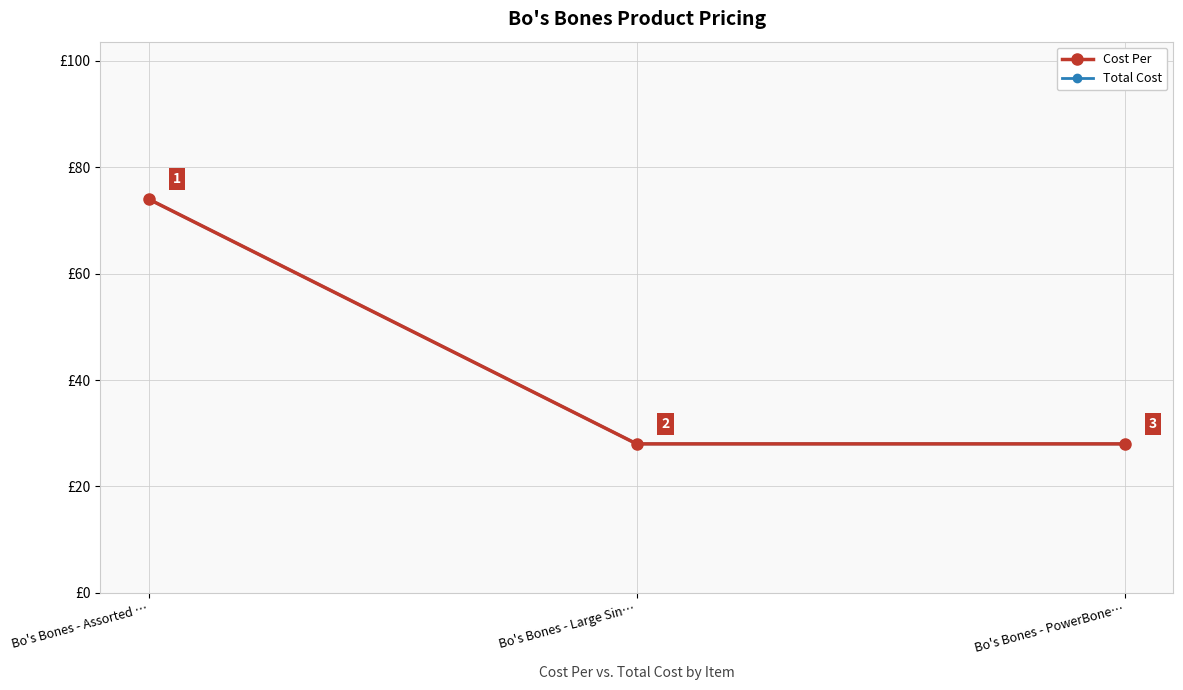

Which series has the widest spread of values?

Cost Per